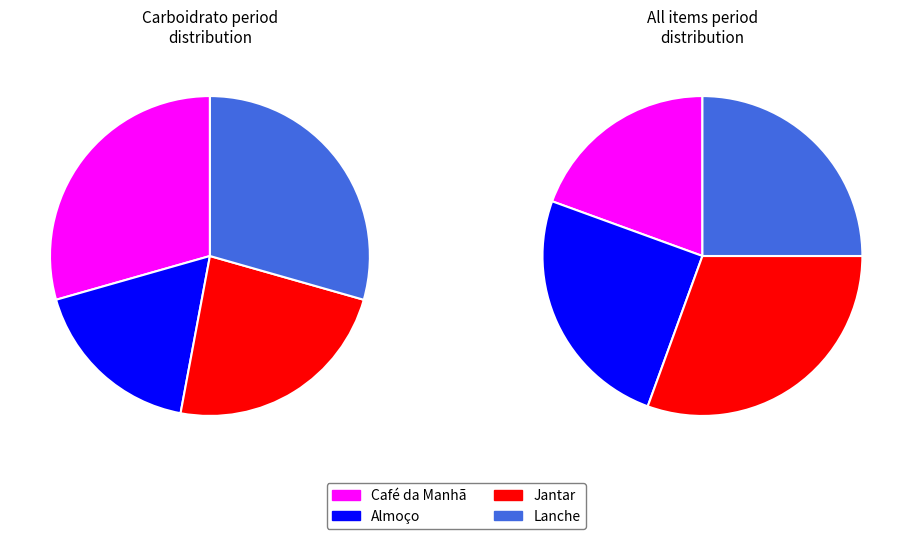

Does any single category account for the majority?

No